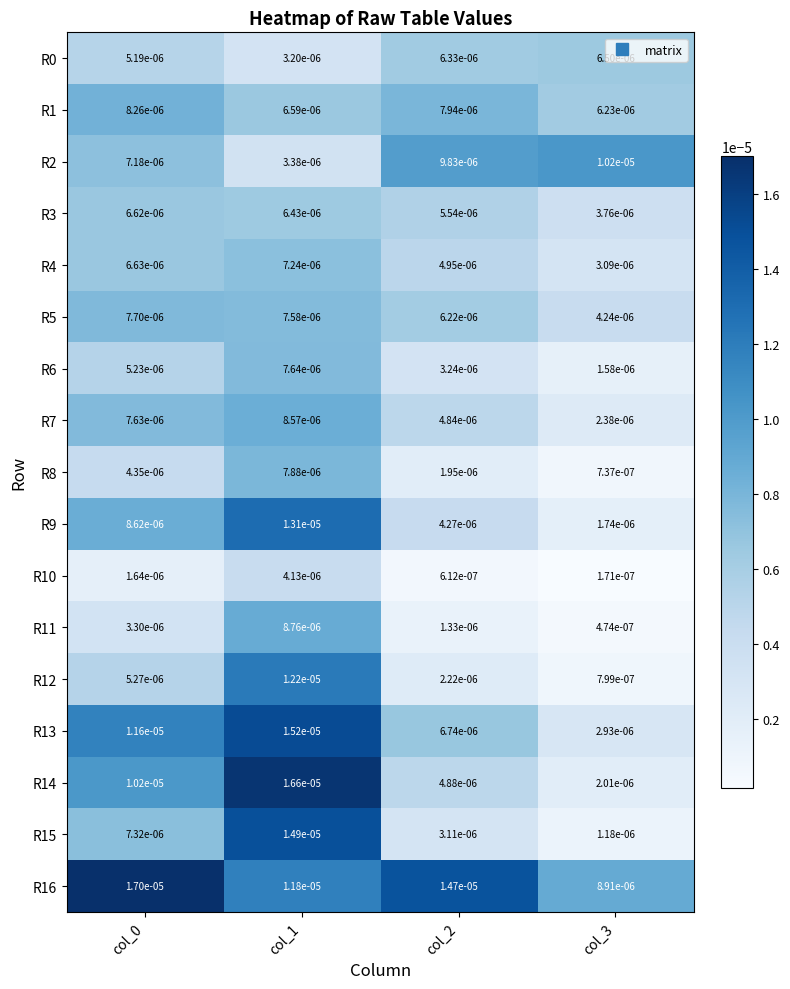

Is the value of R14 at col_2 greater than the value of R1 at col_2?

No